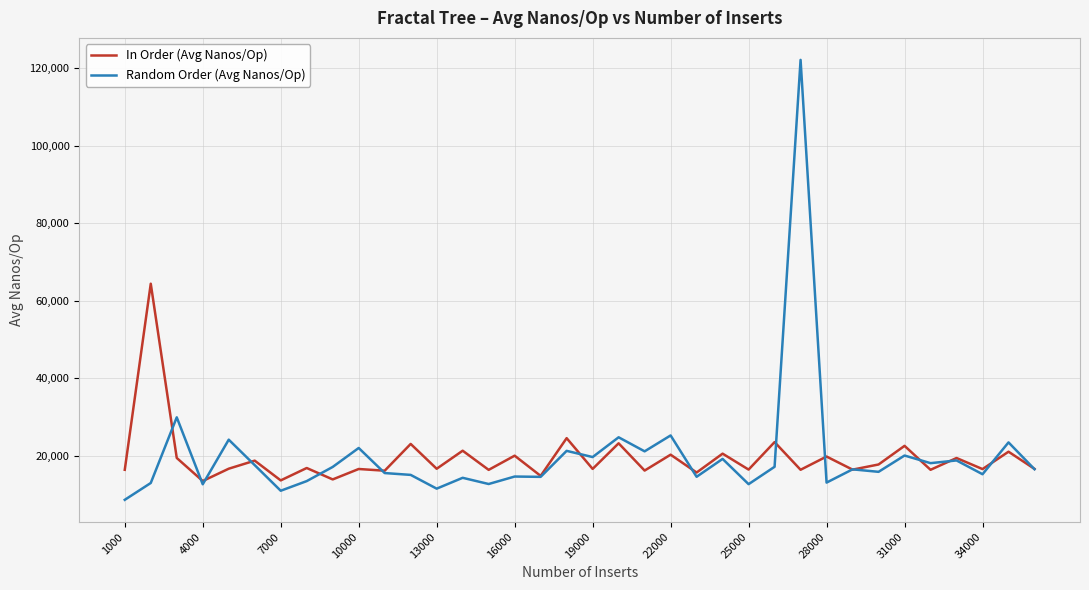

What is the minimum value shown in the chart?

8666